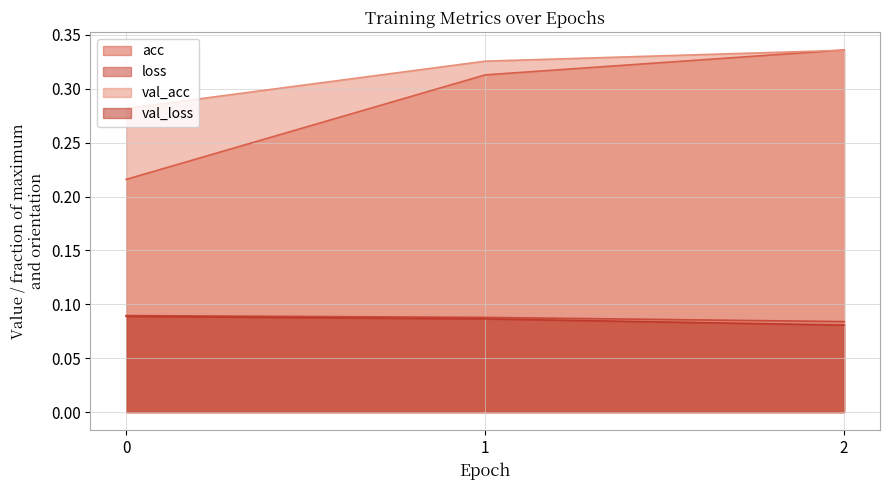

At how many categories does at least one series exceed 0?

3